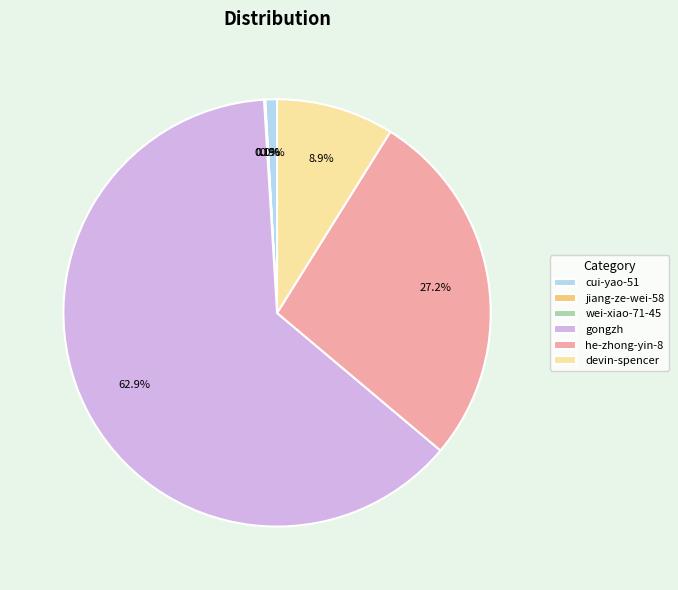

To the nearest percent, what is the combined percentage of devin-spencer and he-zhong-yin-8?

36%